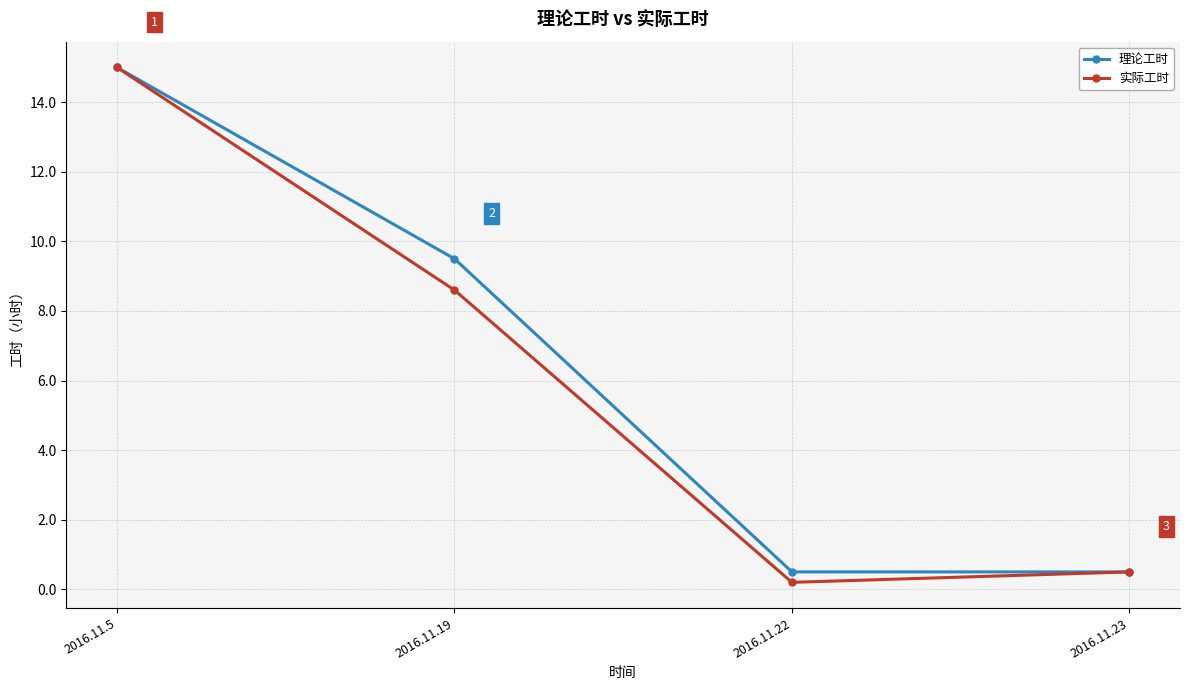

Where is the first local minimum for 实际工时?

2016.11.22